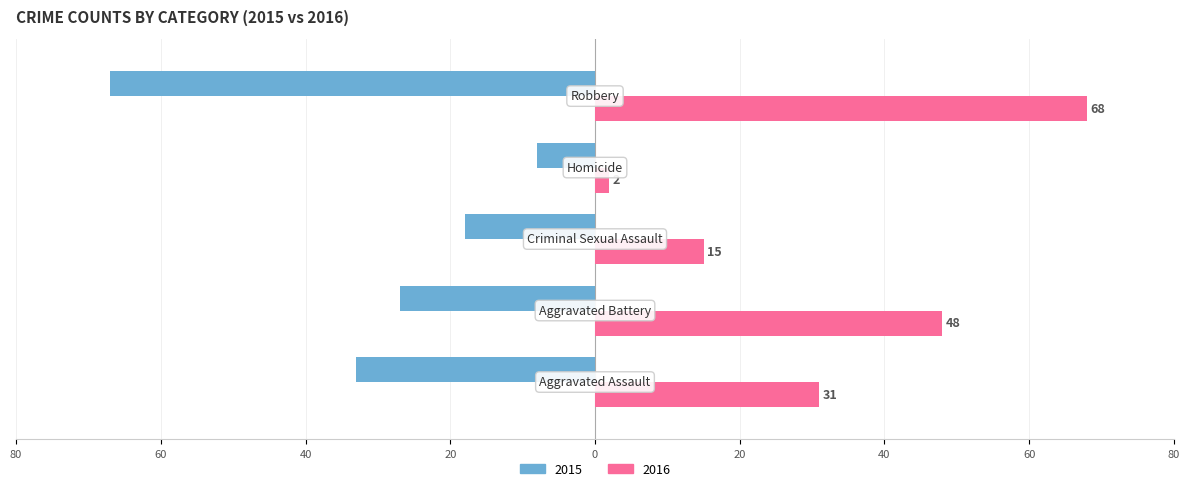

What are all the series names shown in the legend?

2015, 2016